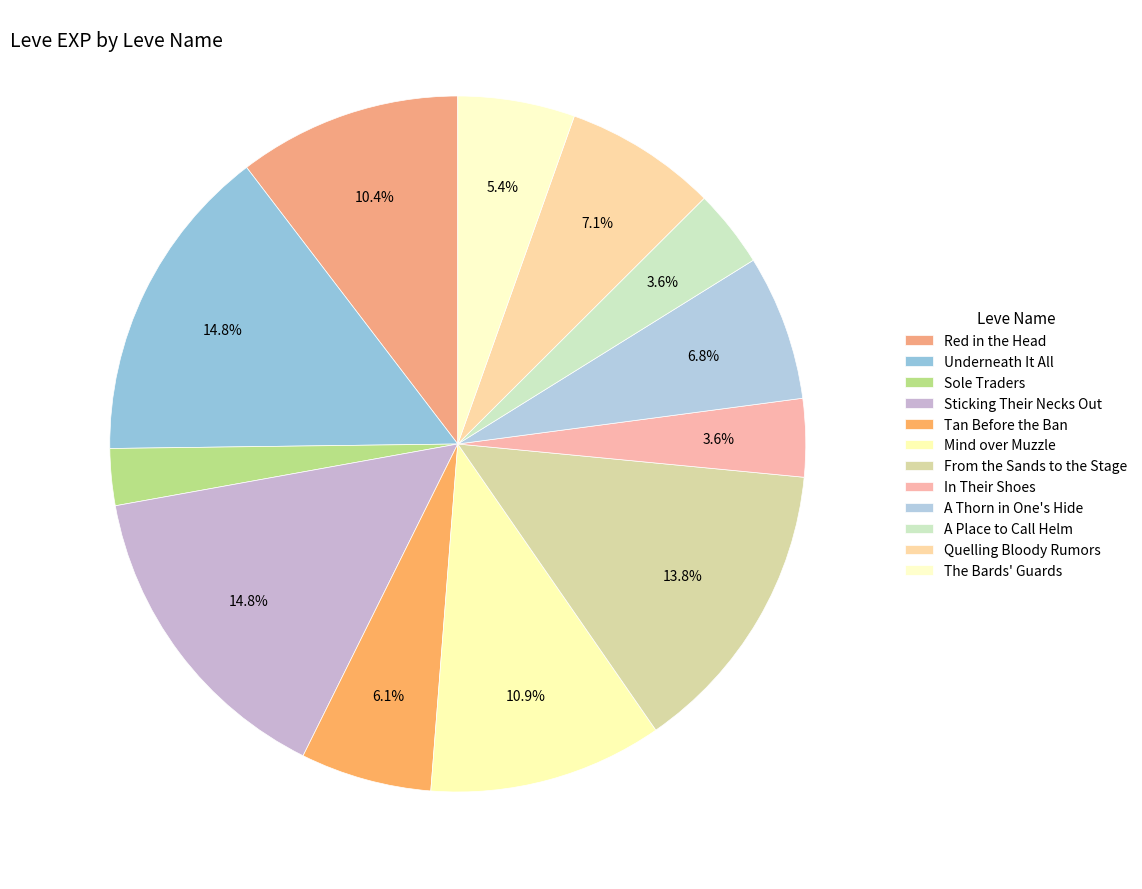

Do Red in the Head and Underneath It All together represent more than half of the pie?

No